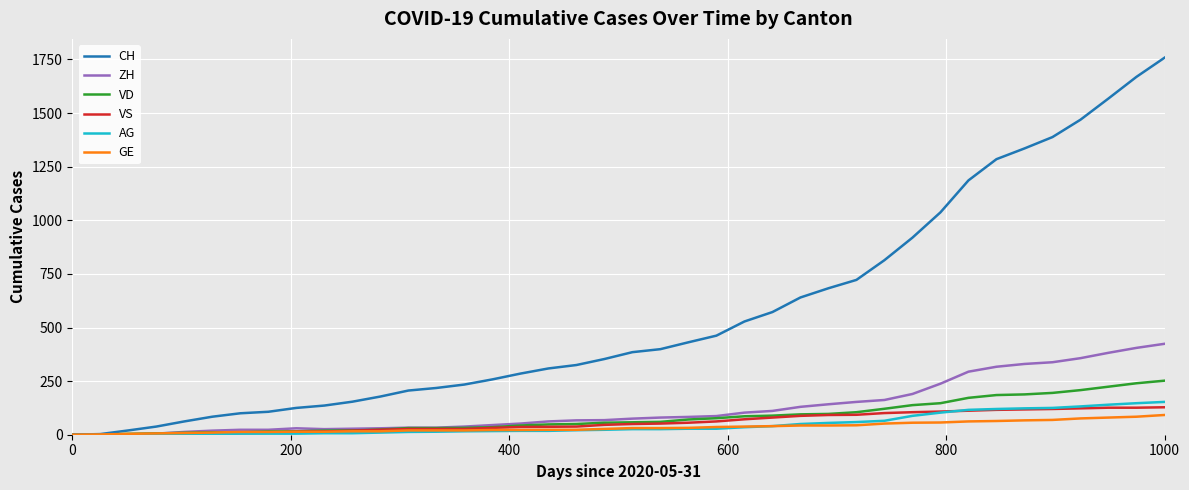

What is the maximum value shown in the chart?

1758